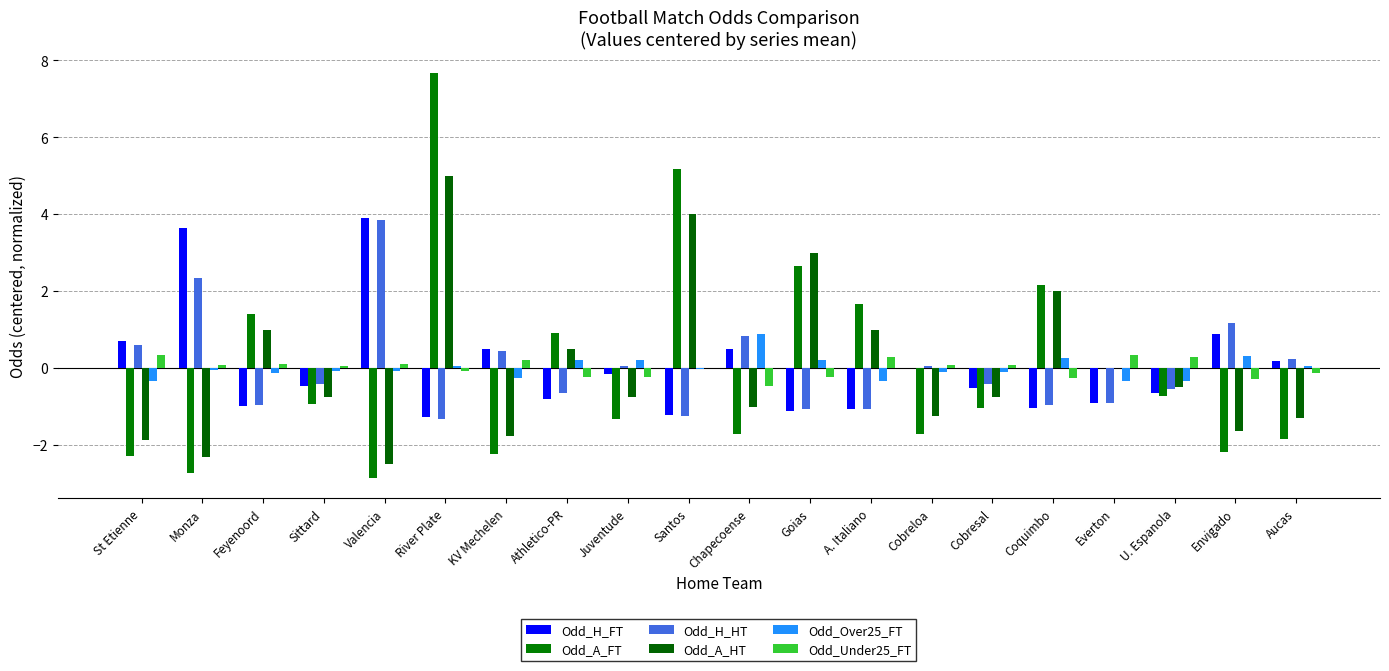

What is the total value across all series at River Plate?

10.0